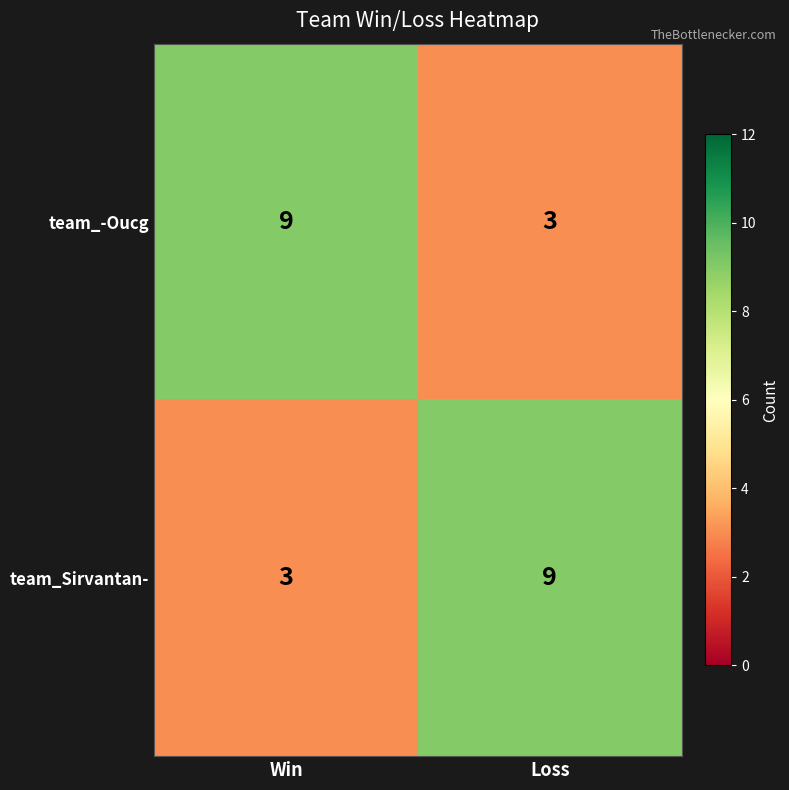

What is the sum of all team_Sirvantan- values?

12